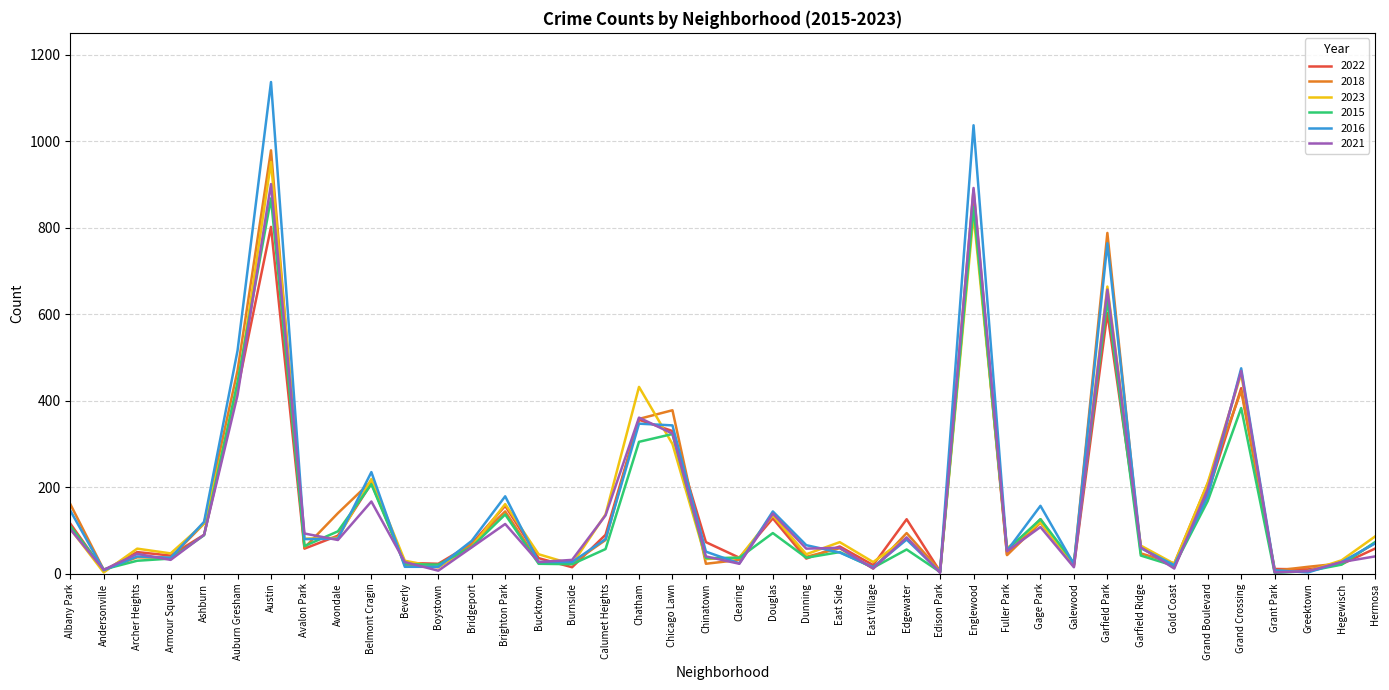

What is the greatest value displayed?

1137